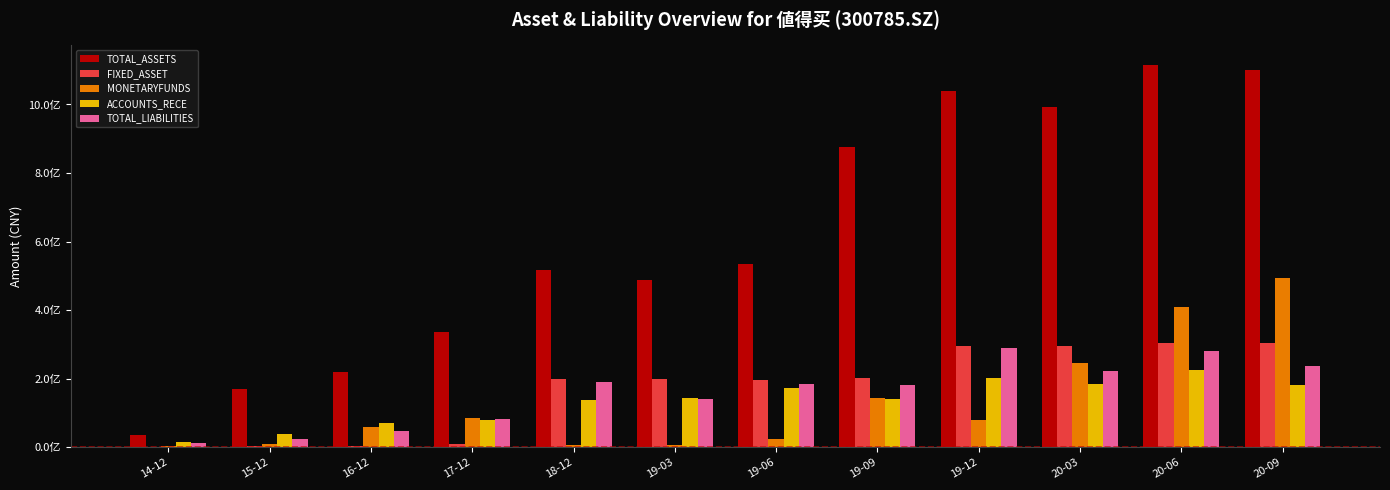

At which label is TOTAL_ASSETS closest to 575811196?

19-06